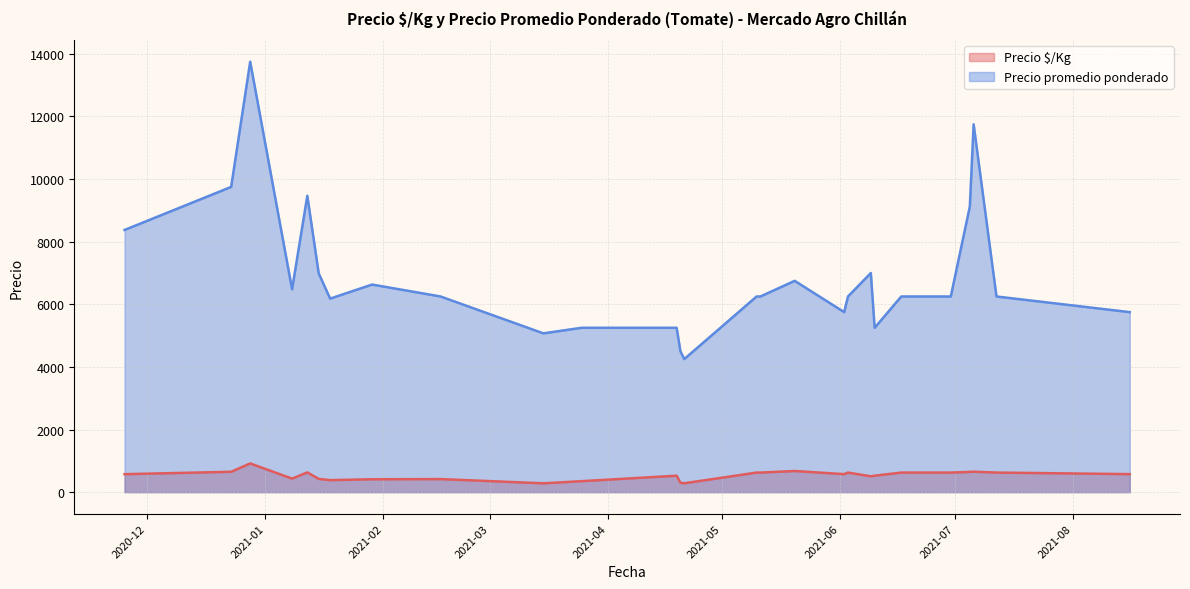

What is the difference between the maximum and minimum values in the Precio $/Kg series?

635.2